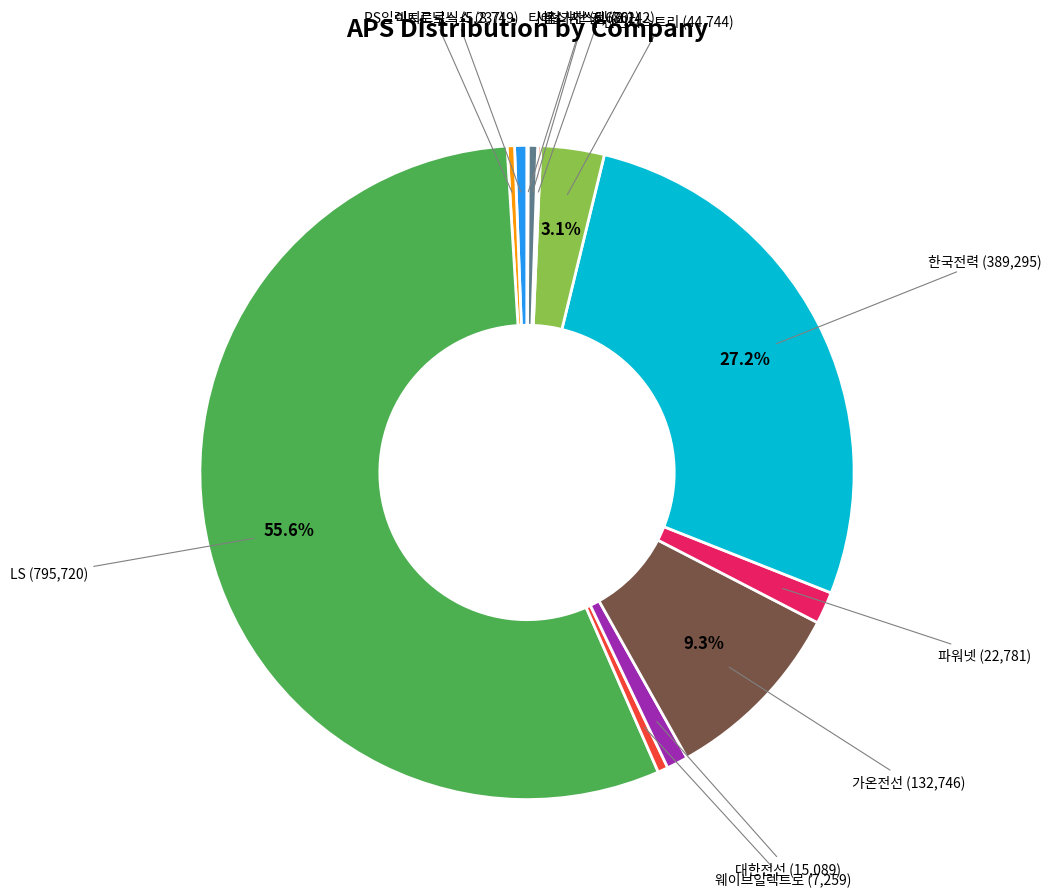

How many slices are in this pie chart?

12